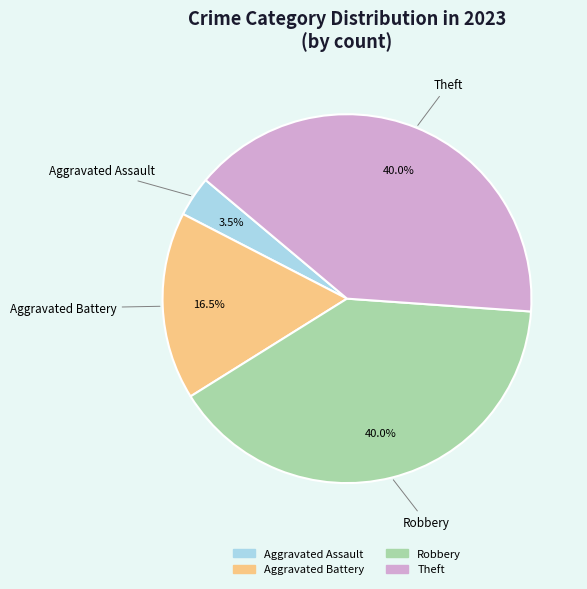

Does any single category account for the majority?

No